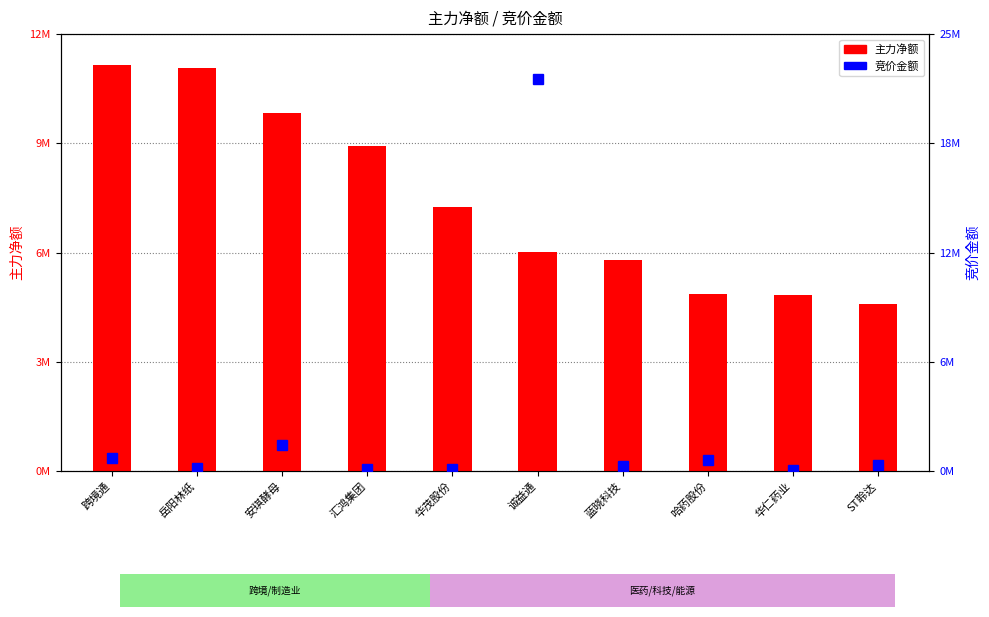

What value does the 主力净额 series have at 哈药股份?

4853017